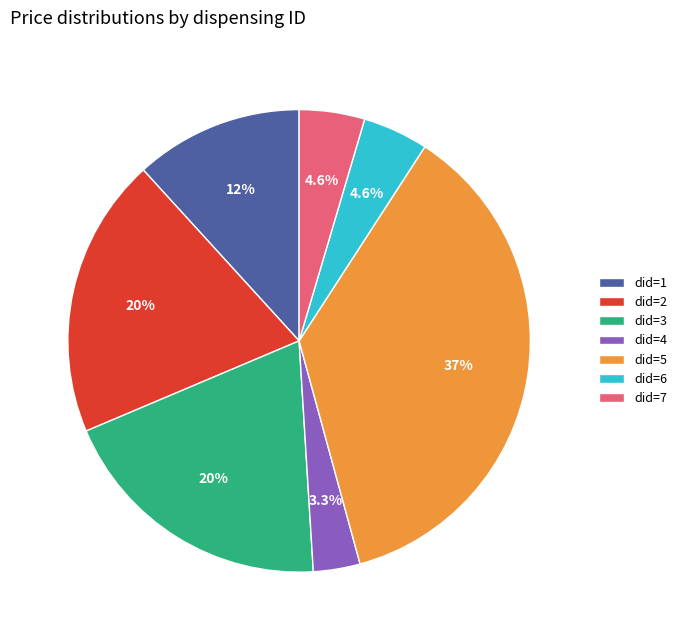

Is there any slice that represents more than half of the pie?

No